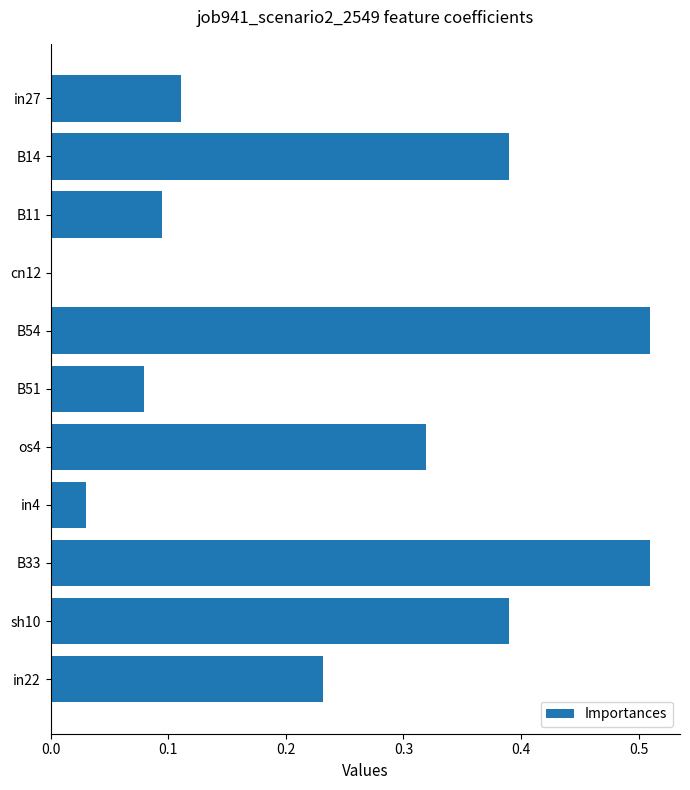

Is it true that the value at in22 is 0.1?

False